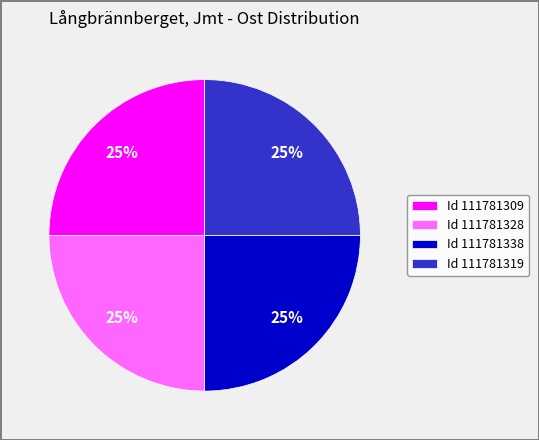

Is it true that Id 111781319 is 25% of the pie?

True